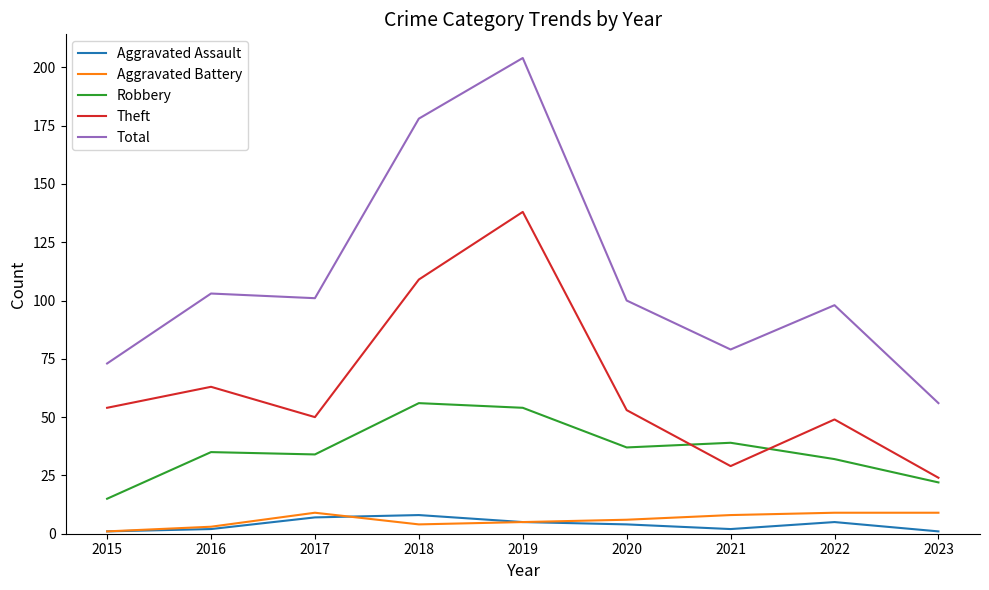

Which series has the widest spread of values?

Total